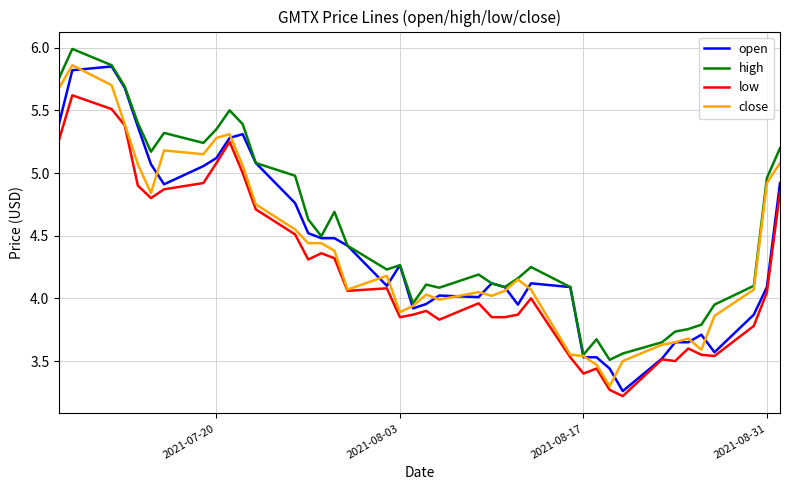

What is the minimum value shown in the chart?

3.2